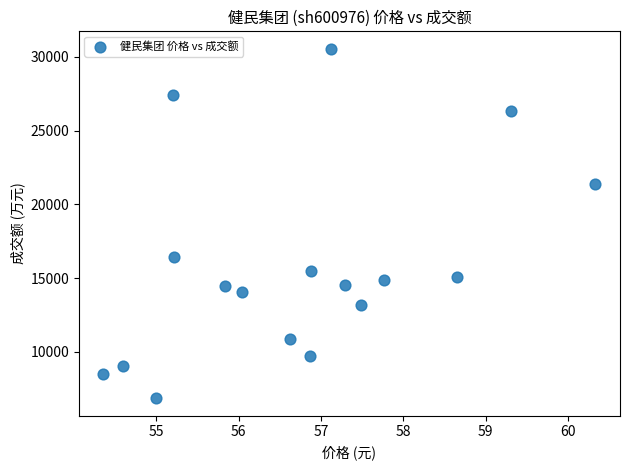

What is the range of Y values (max minus min)?

23679